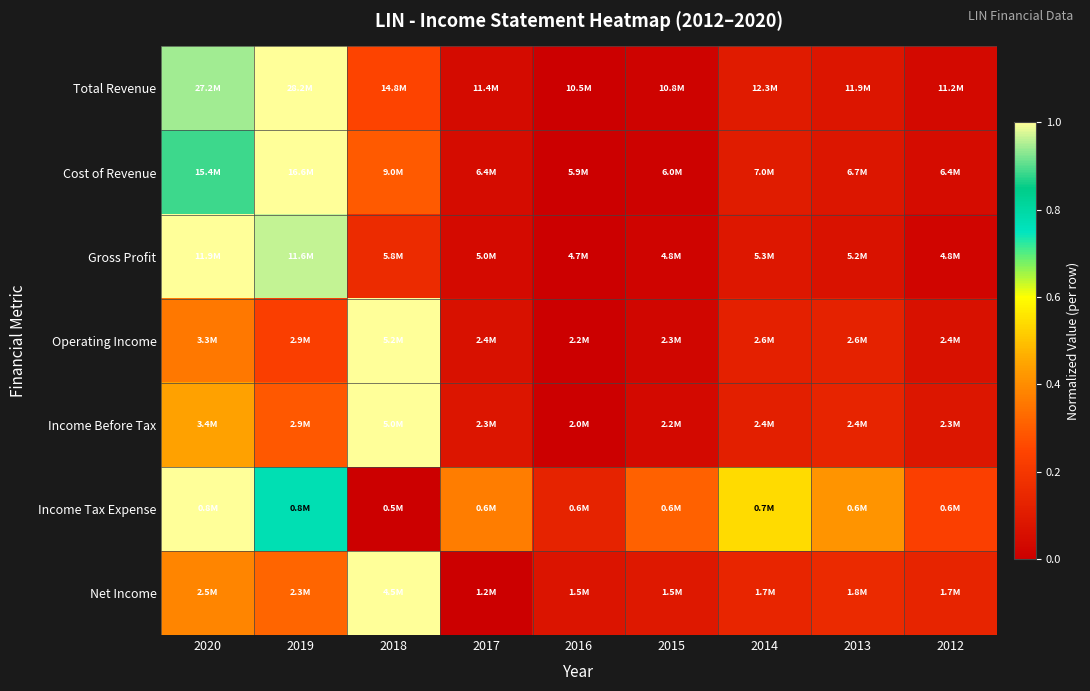

Reading right to left, what are all the values shown in this chart?

Total Revenue: 2012=0.0	2013=0.1	2014=0.1	2015=0.0	2016=0.0	2017=0.0	2018=0.2	2019=1.0	2020=0.9
Cost of Revenue: 2012=0.1	2013=0.1	2014=0.1	2015=0.0	2016=0.0	2017=0.0	2018=0.3	2019=1.0	2020=0.9
Gross Profit: 2012=0.0	2013=0.1	2014=0.1	2015=0.0	2016=0.0	2017=0.0	2018=0.2	2019=1.0	2020=1.0
Operating Income: 2012=0.1	2013=0.1	2014=0.1	2015=0.0	2016=0.0	2017=0.1	2018=1.0	2019=0.2	2020=0.4
Income Before Tax: 2012=0.1	2013=0.1	2014=0.1	2015=0.0	2016=0.0	2017=0.1	2018=1.0	2019=0.3	2020=0.4
Income Tax Expense: 2012=0.2	2013=0.4	2014=0.5	2015=0.3	2016=0.1	2017=0.4	2018=0.0	2019=0.8	2020=1.0
Net Income: 2012=0.1	2013=0.2	2014=0.1	2015=0.1	2016=0.1	2017=0.0	2018=1.0	2019=0.3	2020=0.4